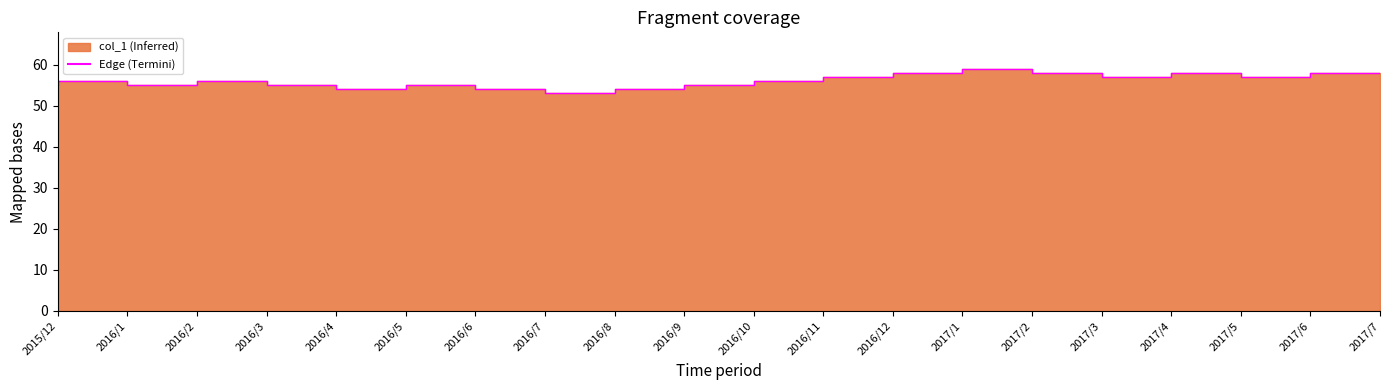

Between 2016/9 and 2017/5, which is larger?

2017/5